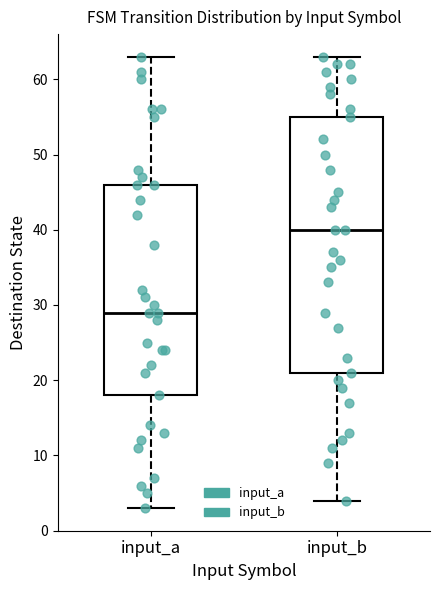

Where does the median line of the box for input_a sit on the y-axis? The values are not printed on the chart, so give them approximately, as read against the axis.

29